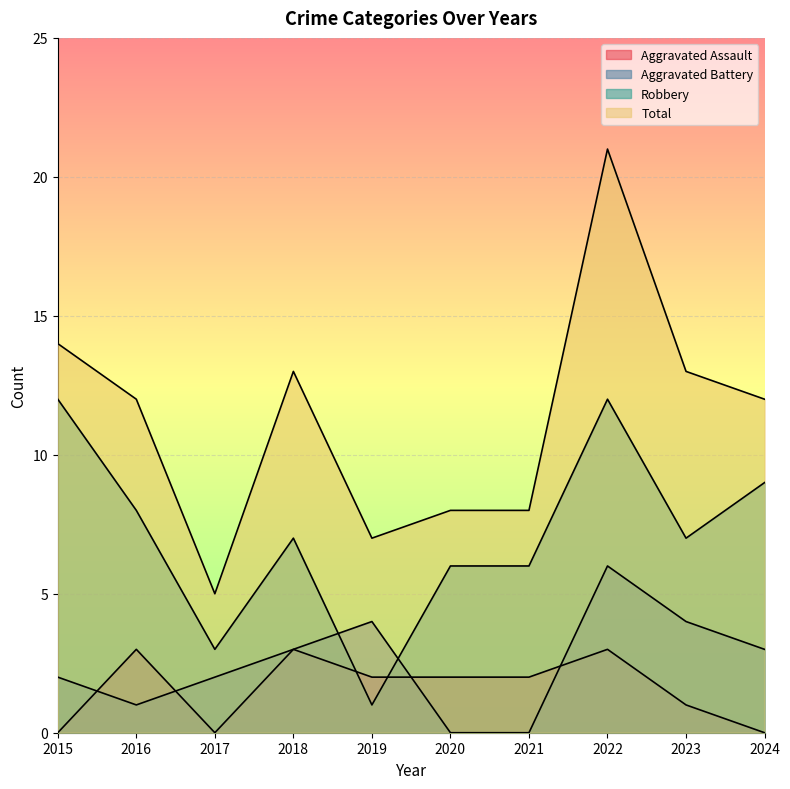

Rank the series at 2016 from lowest to highest value.

Aggravated Battery, Aggravated Assault, Robbery, Total